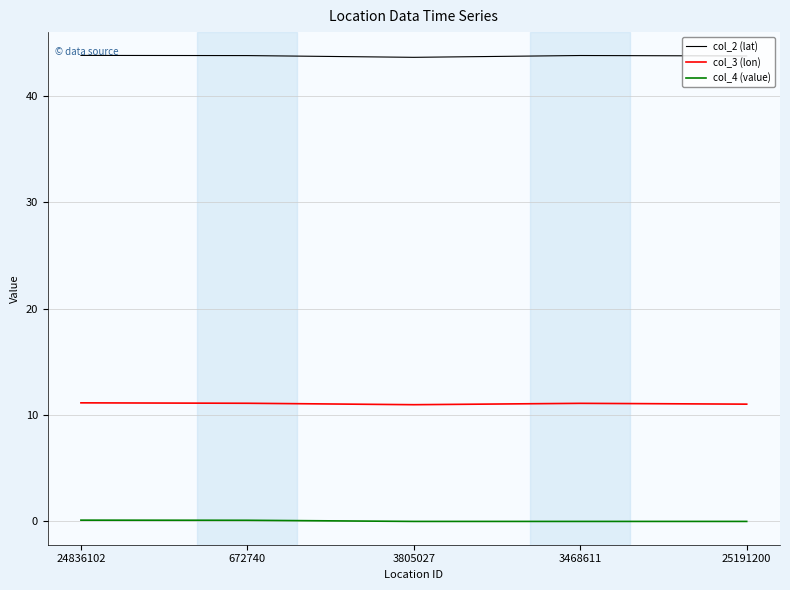

What is the maximum value shown in the chart?

43.8